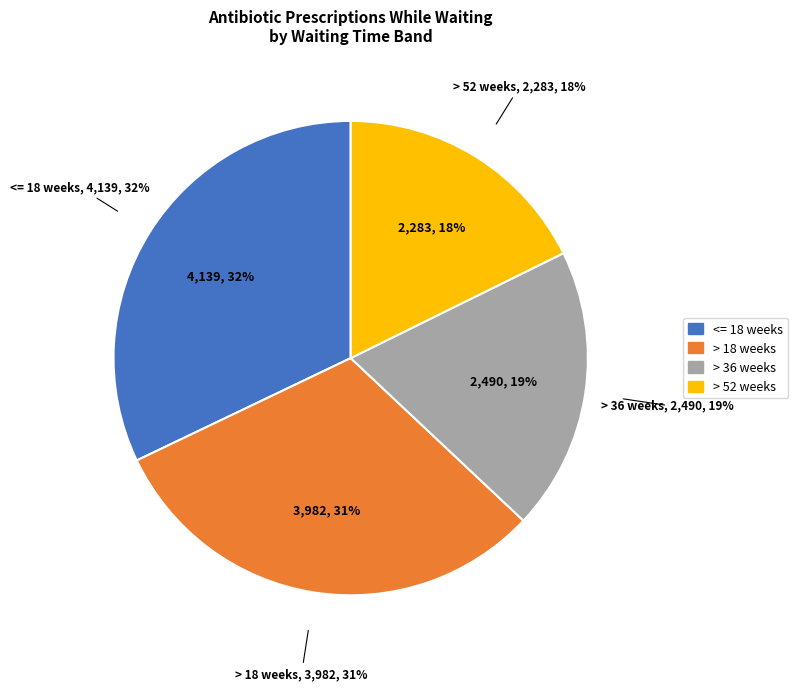

Which slice is the largest?

<= 18 weeks